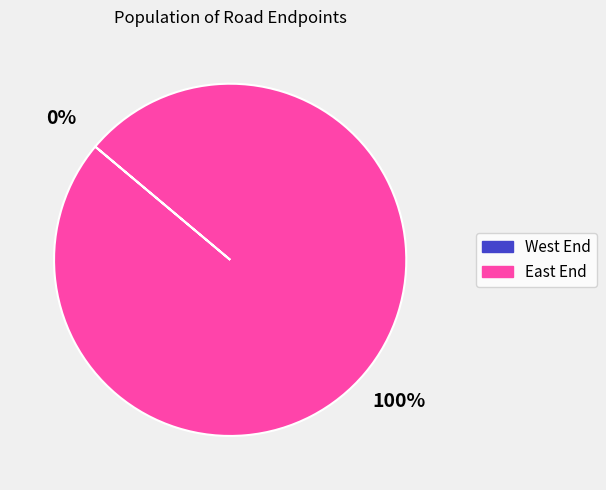

To the nearest percent, what is the difference between the largest and smallest slice percentages?

100%